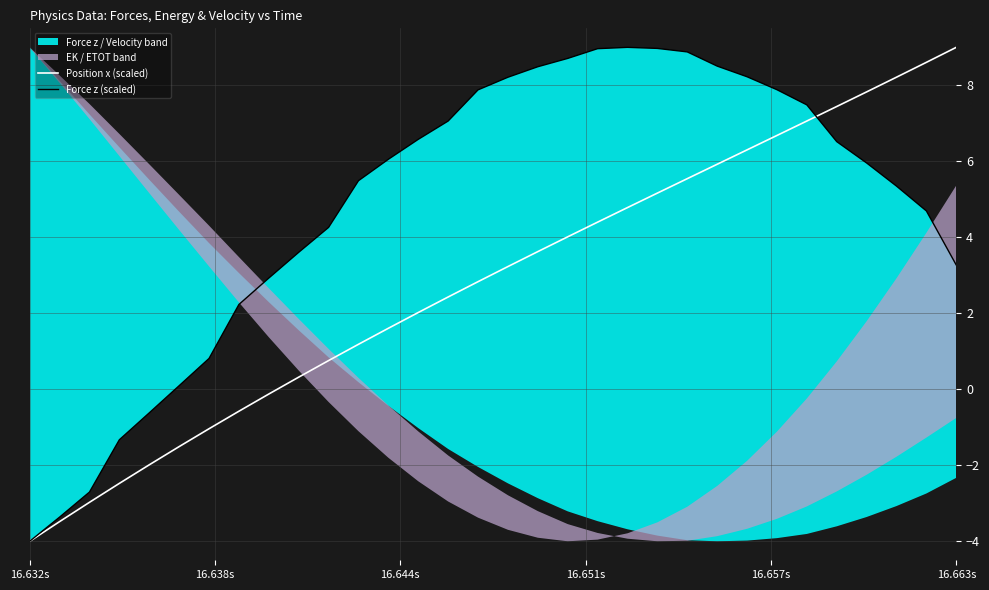

At which label does Position x (scaled) reach its peak?

16.663s